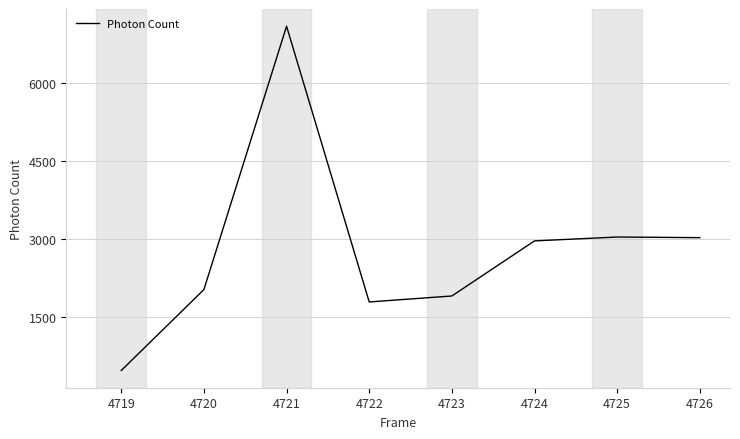

What is the difference between the maximum and second lowest values?

5301.5